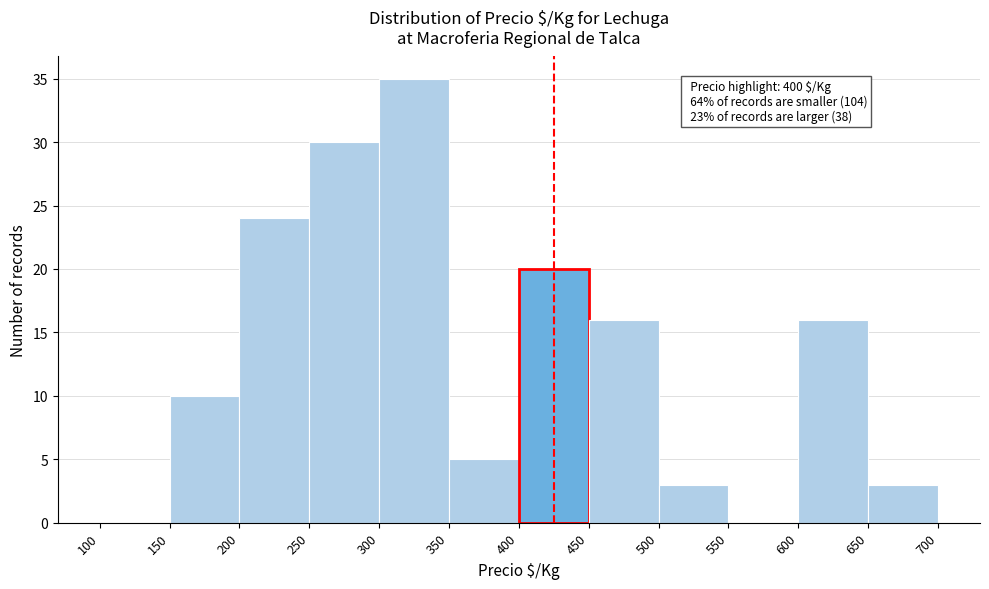

Which range on the x-axis has the tallest bar?

300 to 350